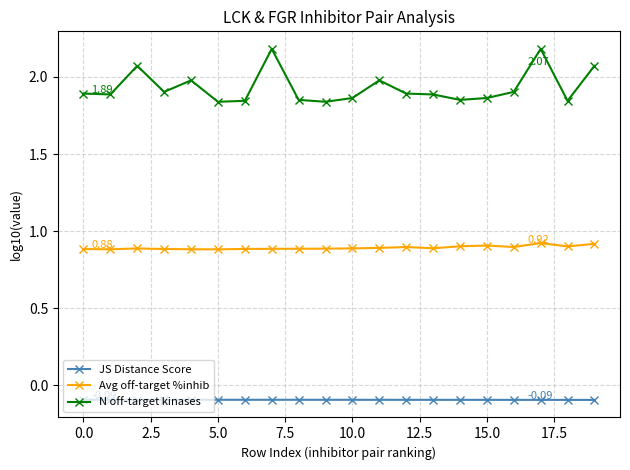

True or false: N off-target kinases and JS Distance Score intersect in this chart.

False